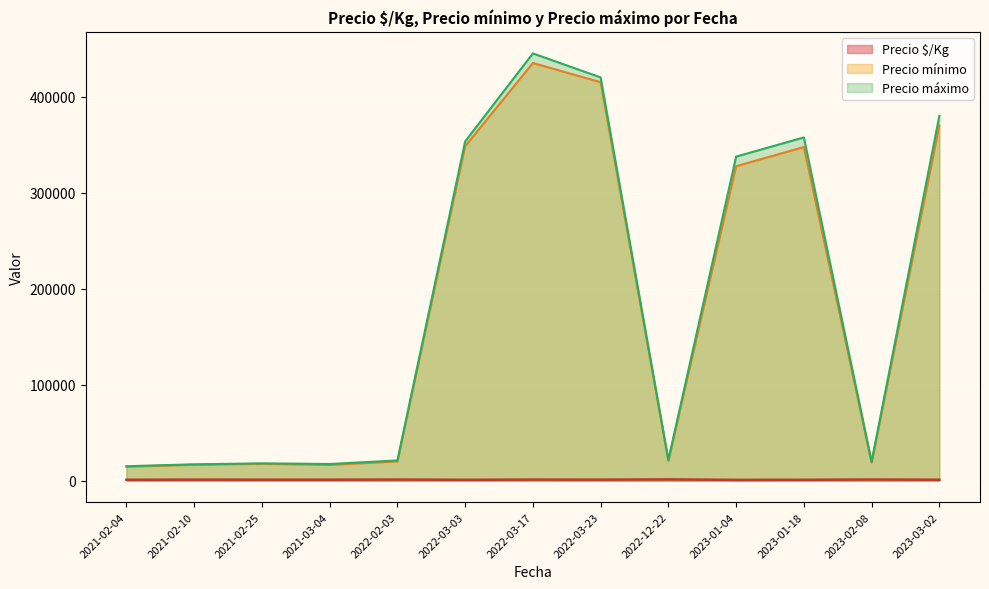

At which category is the sum across all series the highest?

2022-03-17